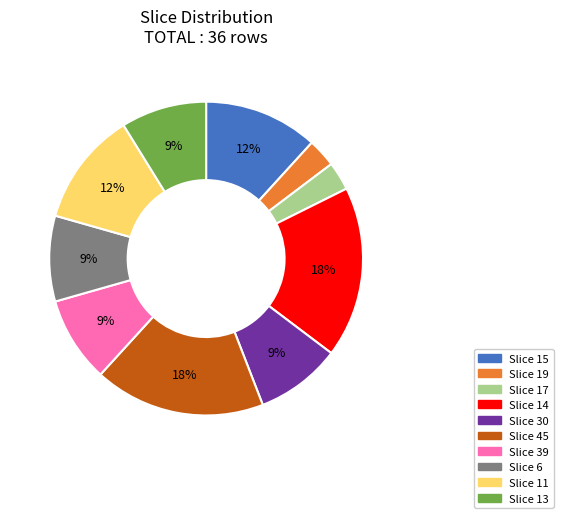

Is there a majority slice in this chart?

No